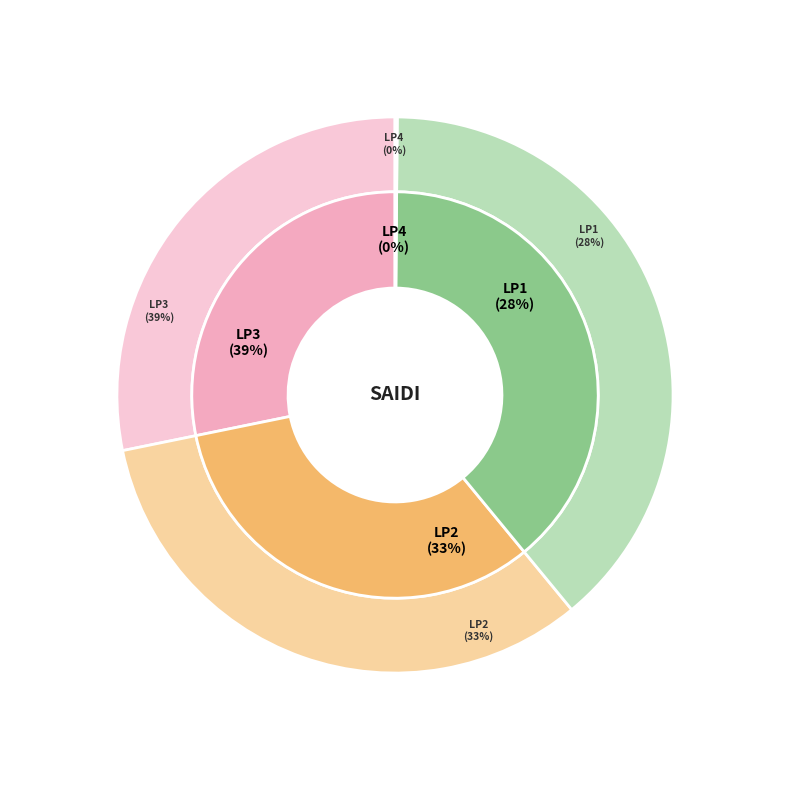

Count the number of slices in the pie.

4